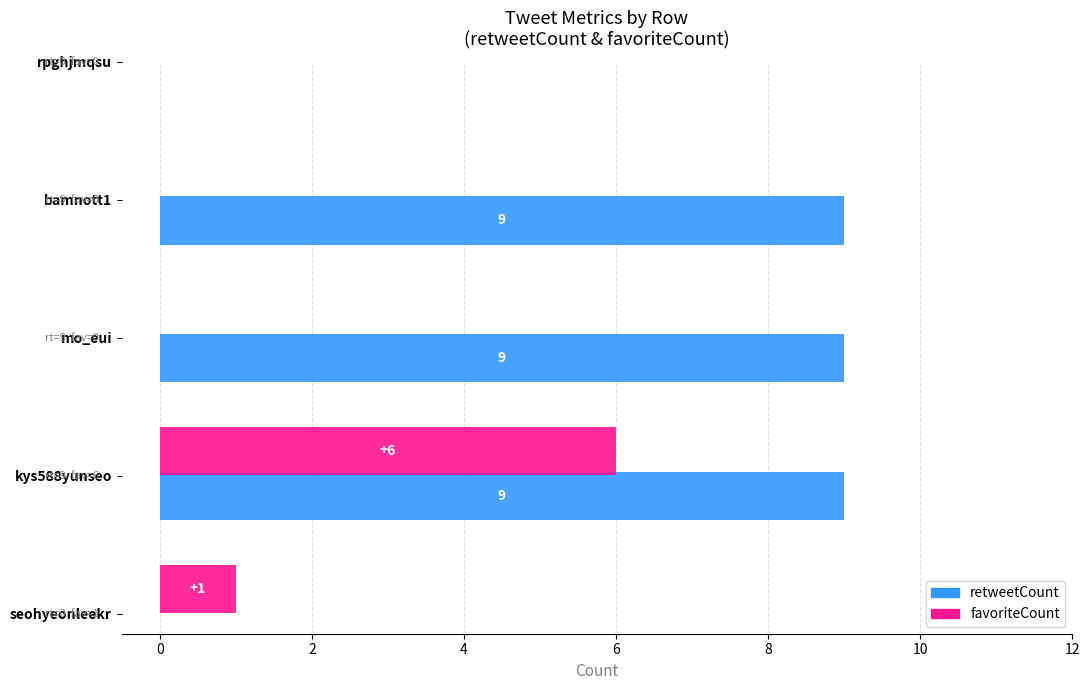

Reading left to right, list all the values displayed in this chart.

retweetCount: 1=0	2=9	3=9	4=9	5=0
favoriteCount: 1=0	2=0	3=0	4=6	5=1